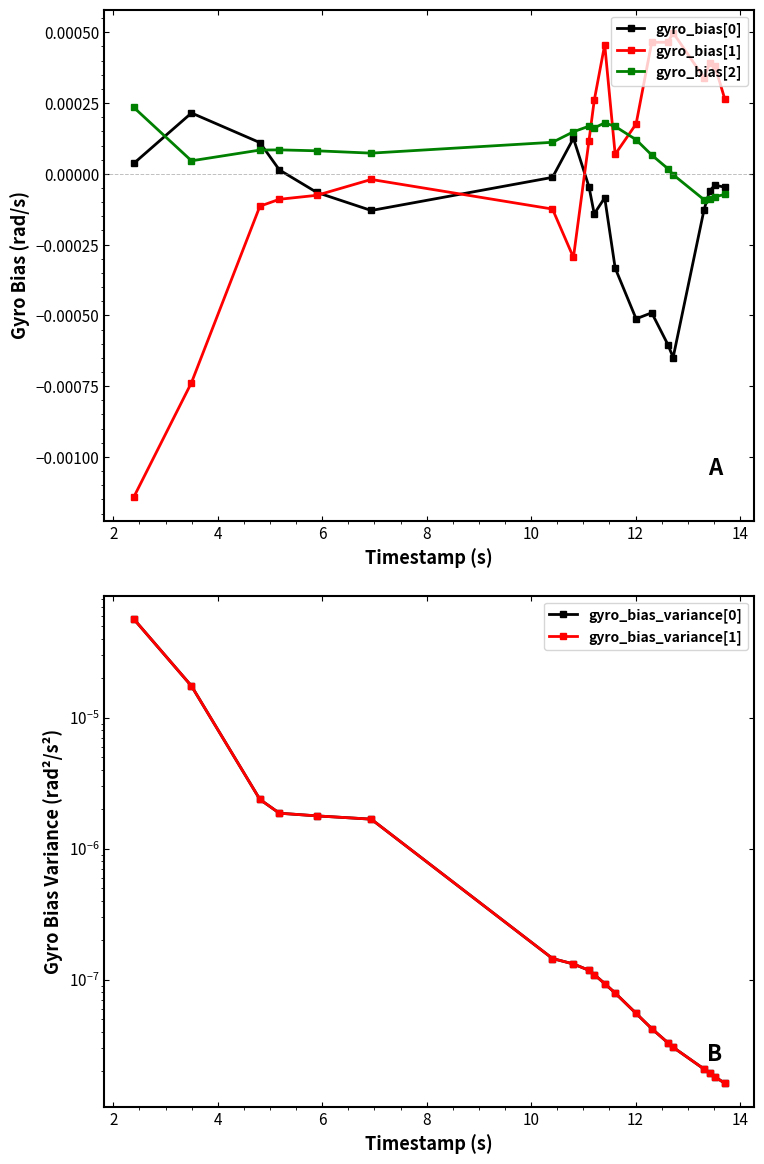

How many series are shown in this chart?

5